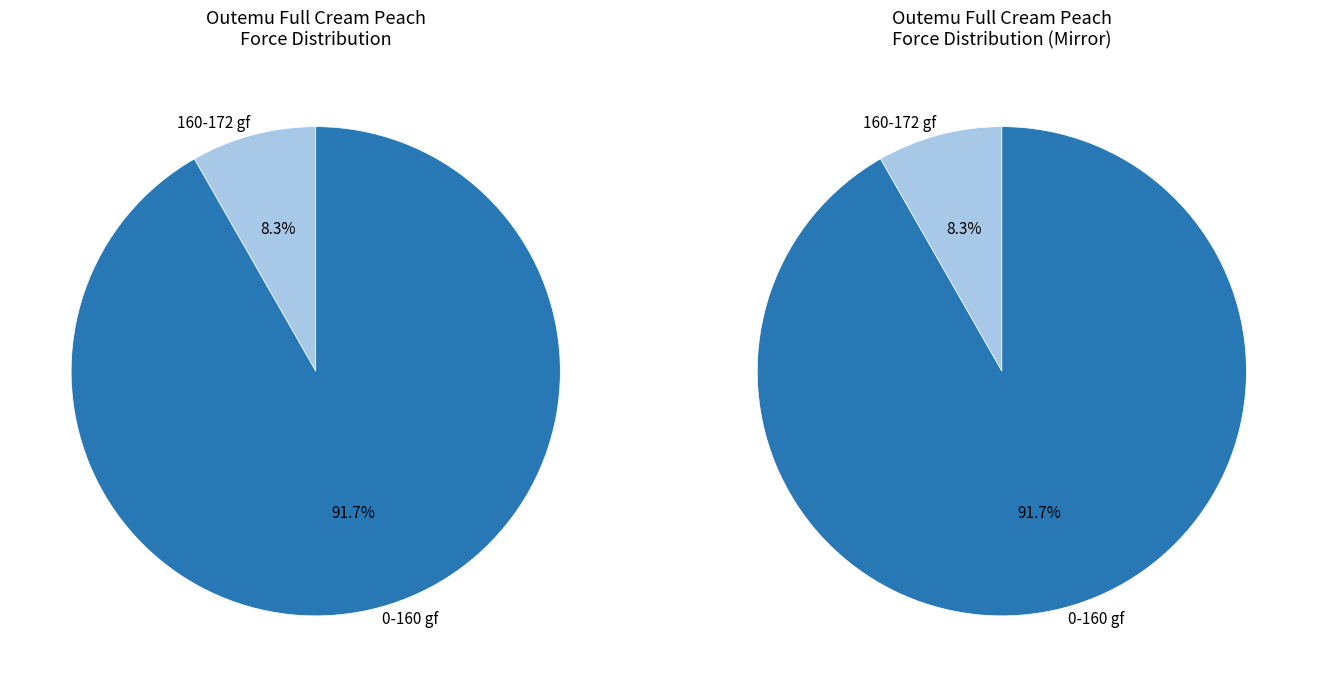

Count the number of slices in the pie.

2